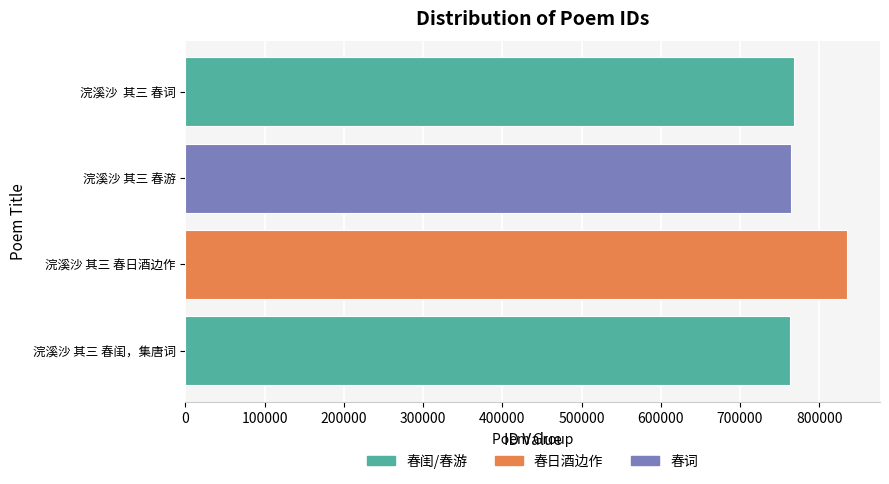

At which category does the chart reach its peak across all series?

浣溪沙 其三 春日酒边作